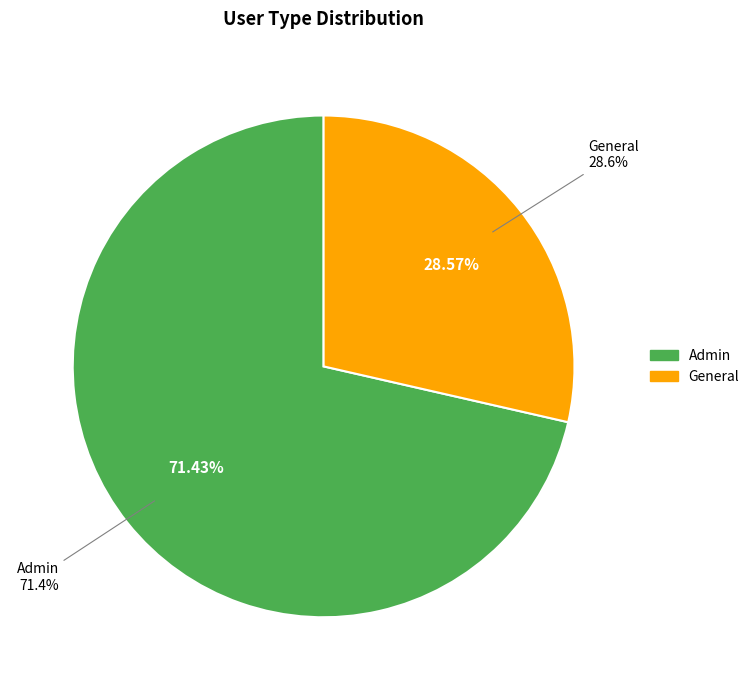

How many segments does this pie chart have?

2